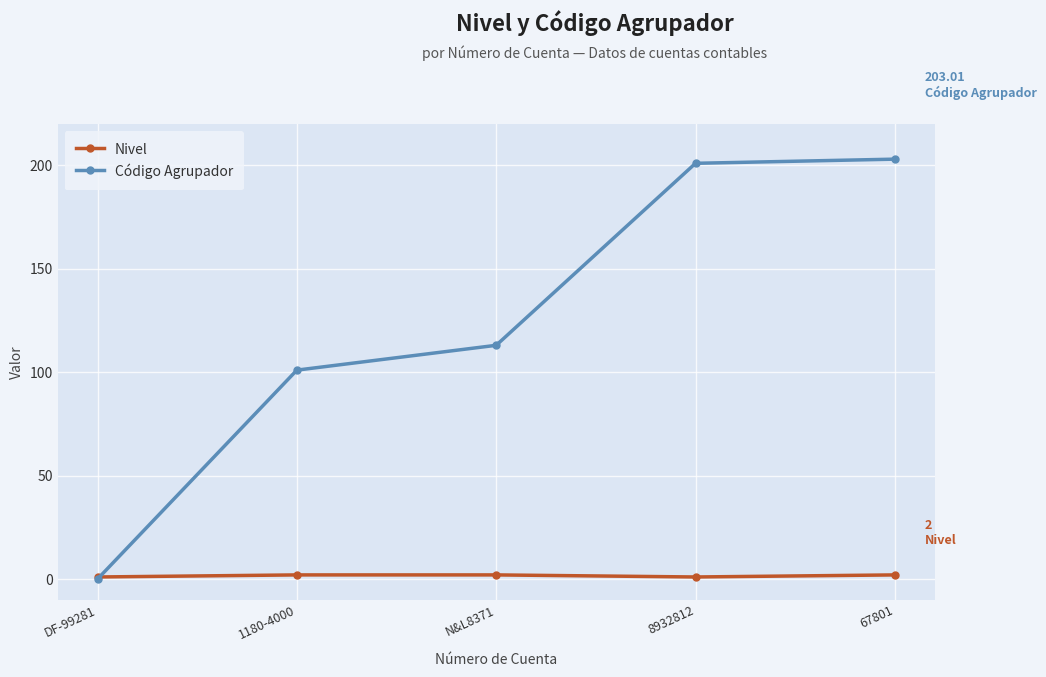

Which series has the largest range (max minus min)?

Código Agrupador